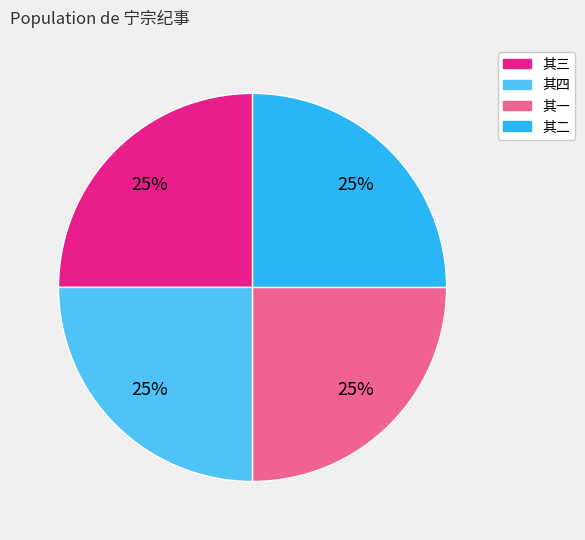

Does 其四 account for over 50% of the chart?

No